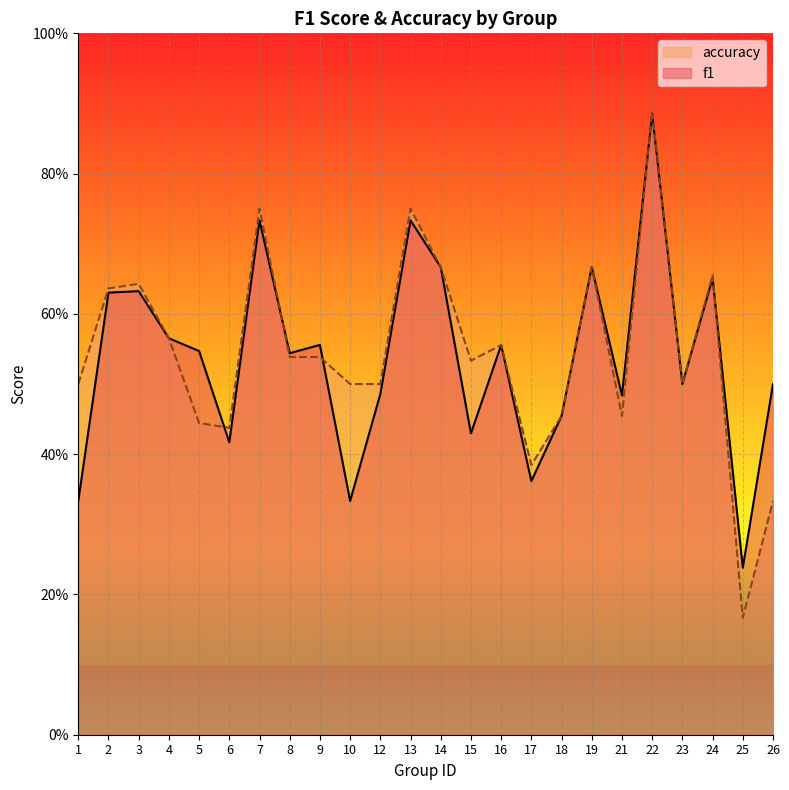

True or false: f1 and accuracy intersect in this chart.

True